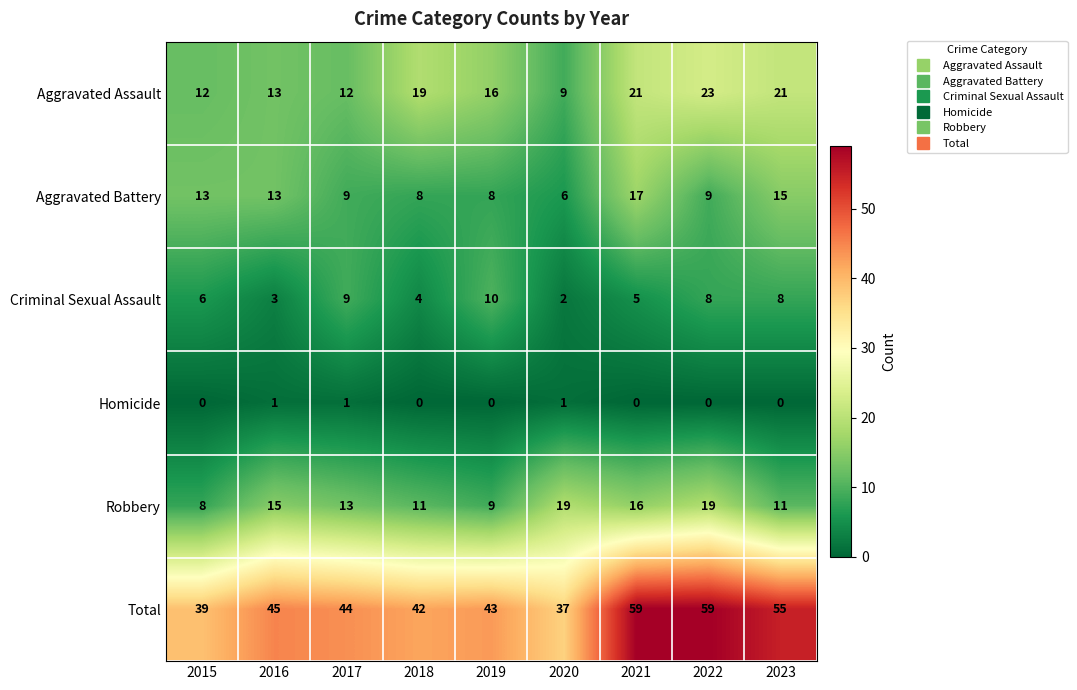

True or false: Aggravated Battery has a value of 9 at 2021.

False